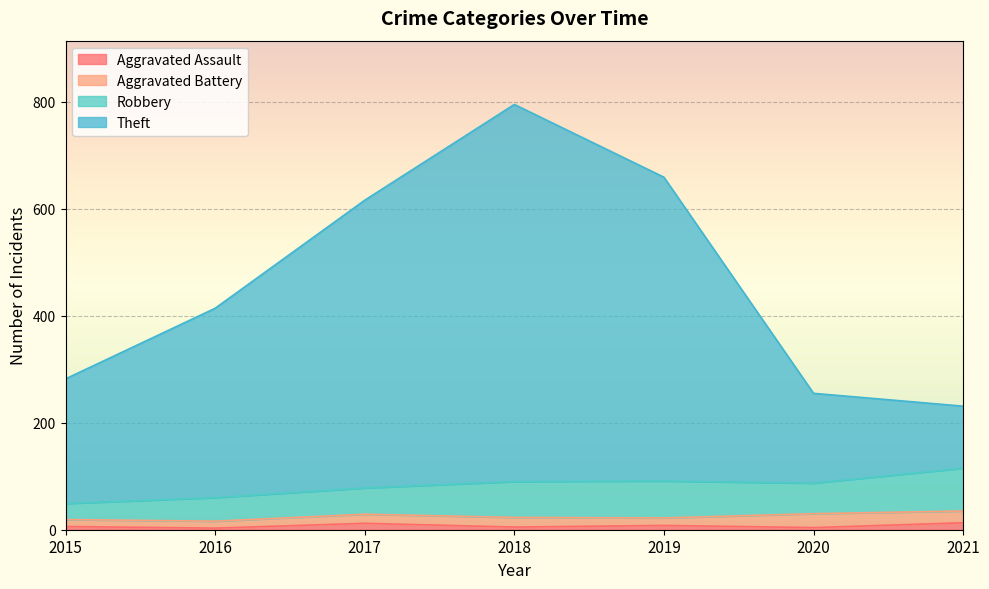

True or false: Theft and Aggravated Assault intersect in this chart.

False